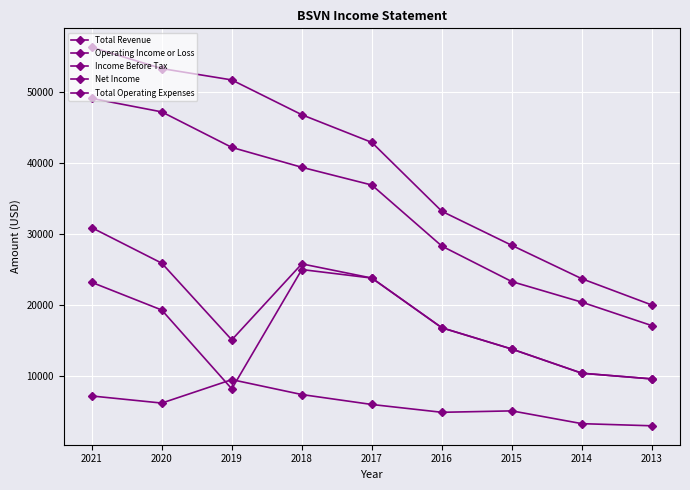

What is the lowest value of the Operating Income or Loss series?

17100